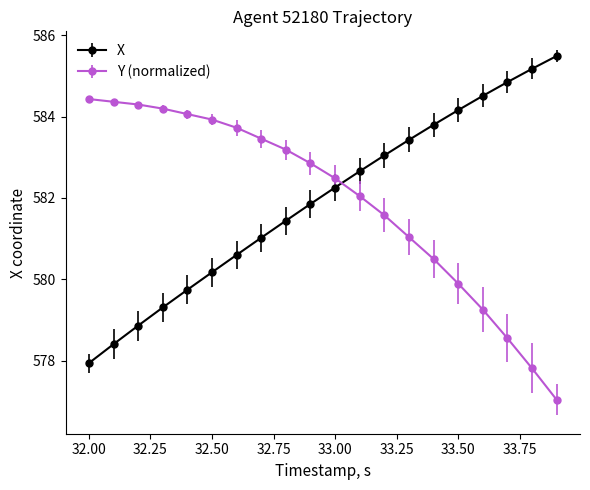

What is the value of the X point at the 1st from the left?

577.9